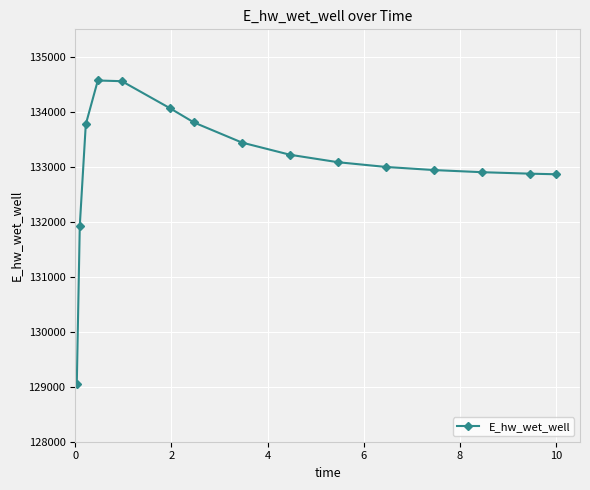

What is the smallest value displayed?

129048.5